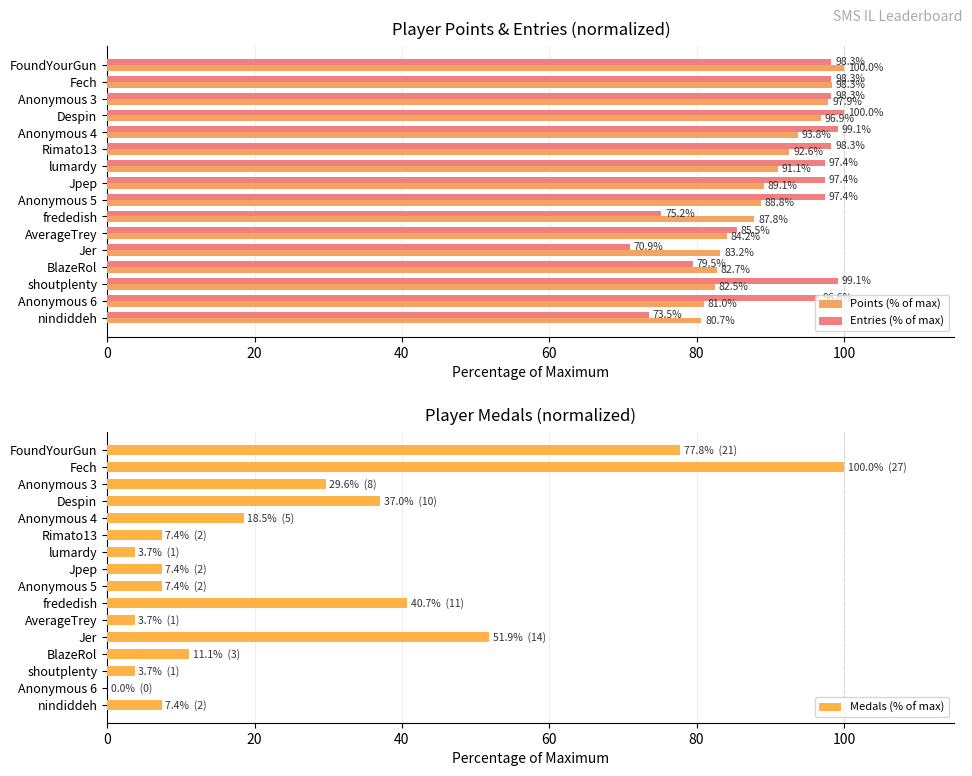

What is the difference between the Entries (% of max) values at AverageTrey and BlazeRol?

6.0